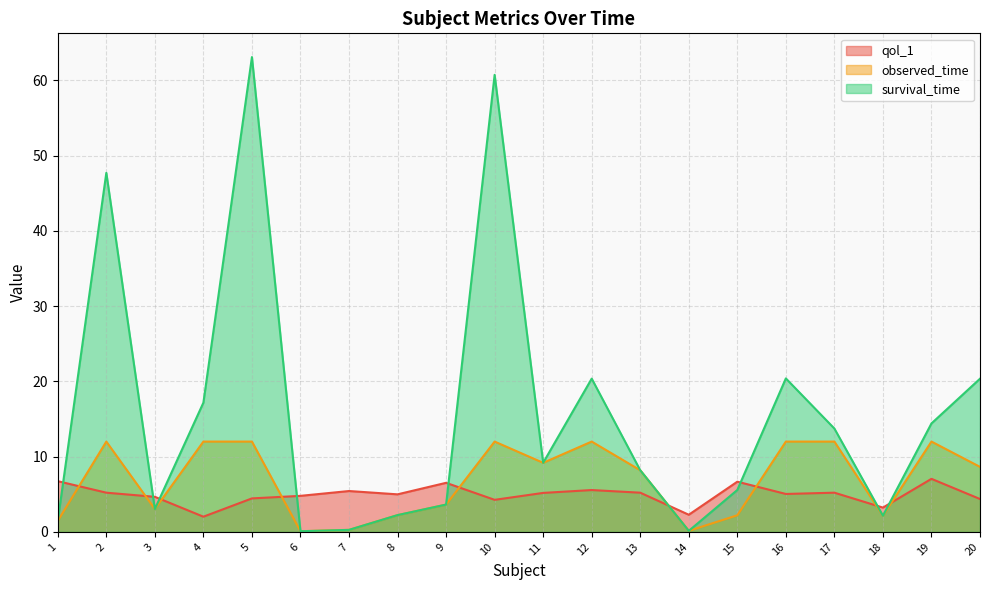

At which category is the sum across all series the highest?

5